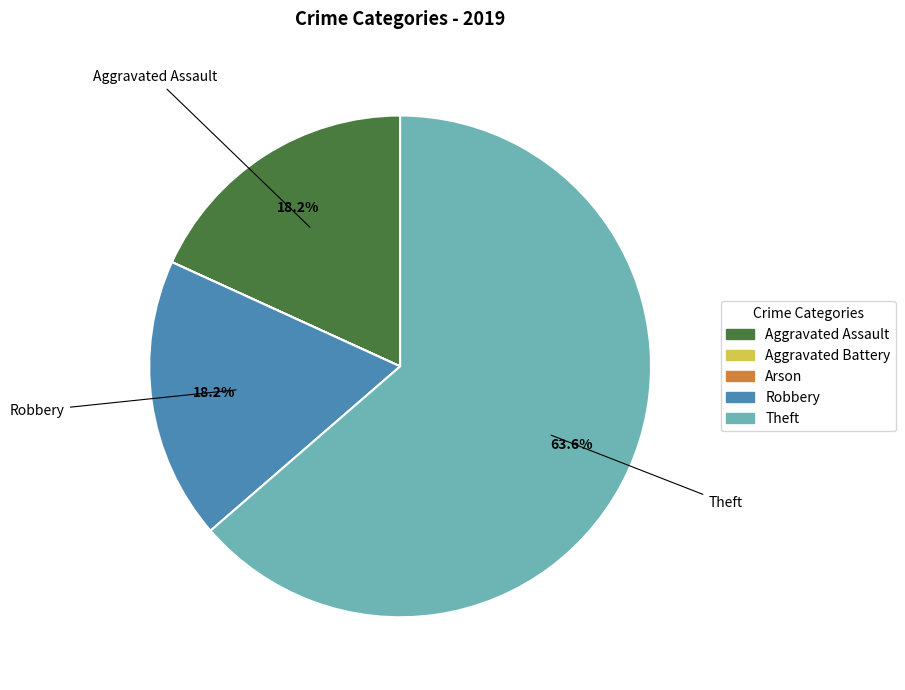

What is the largest slice in the pie chart?

Theft